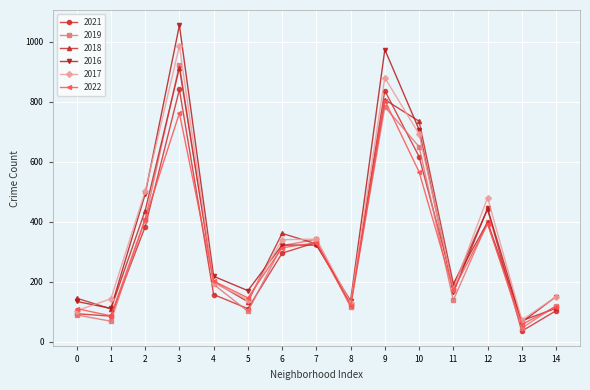

What is the total value across all series at 3?

5480